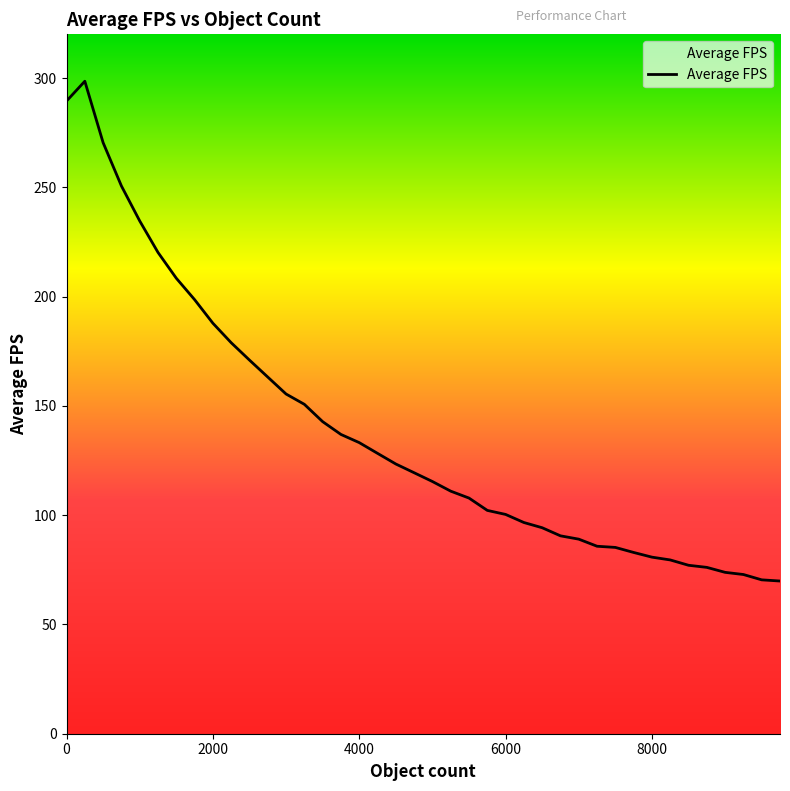

What is the maximum value shown in the chart?

298.5